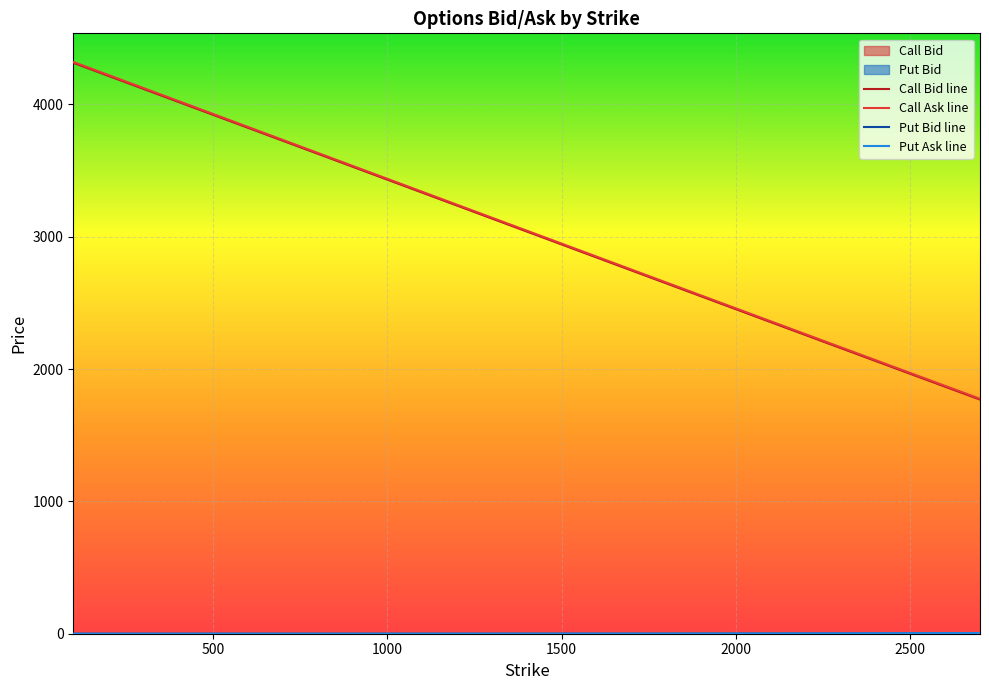

What position from the right is 1500?

37